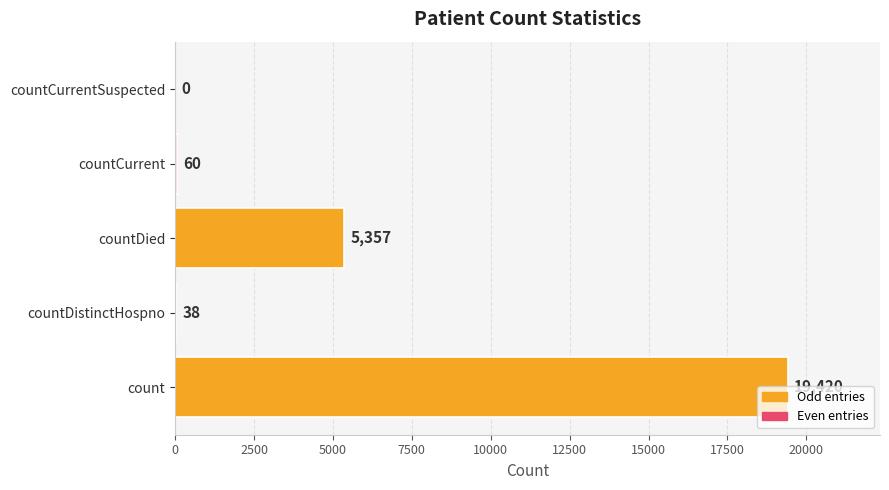

What is the maximum value shown in the chart?

19420